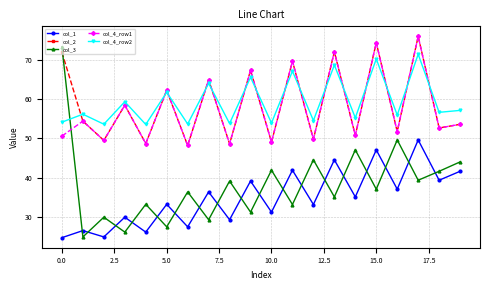

True or false: col_1 and col_3 intersect in this chart.

True